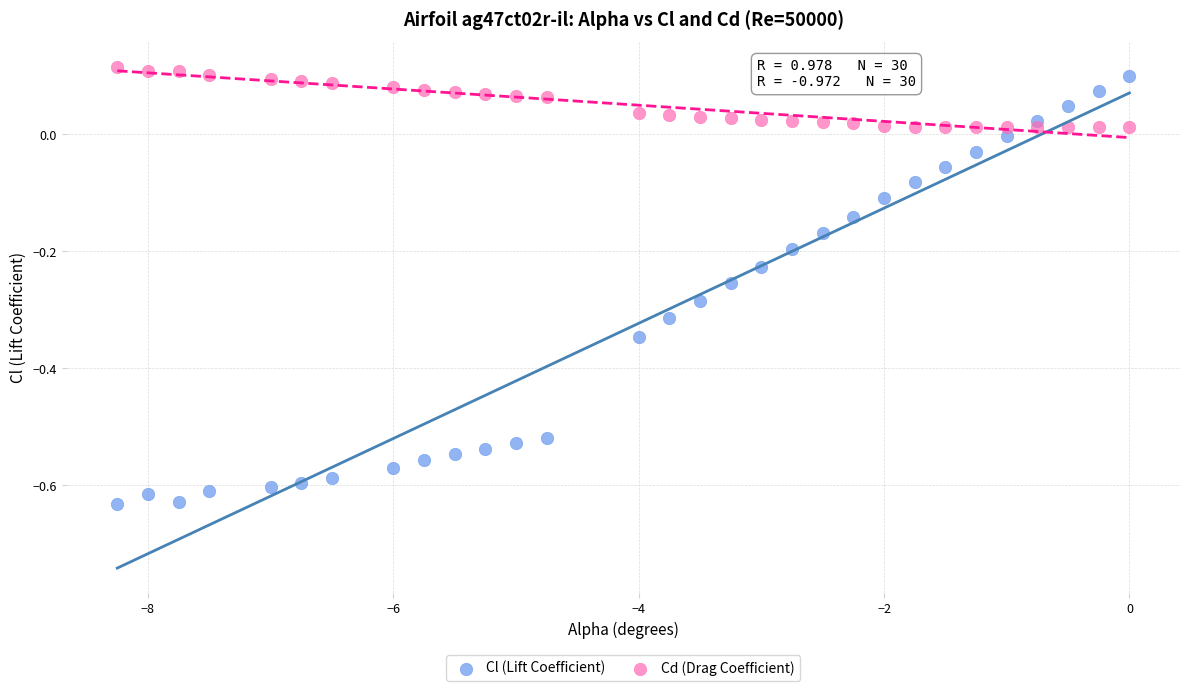

Which series contains the lowest Y value?

Cl (Lift Coefficient)